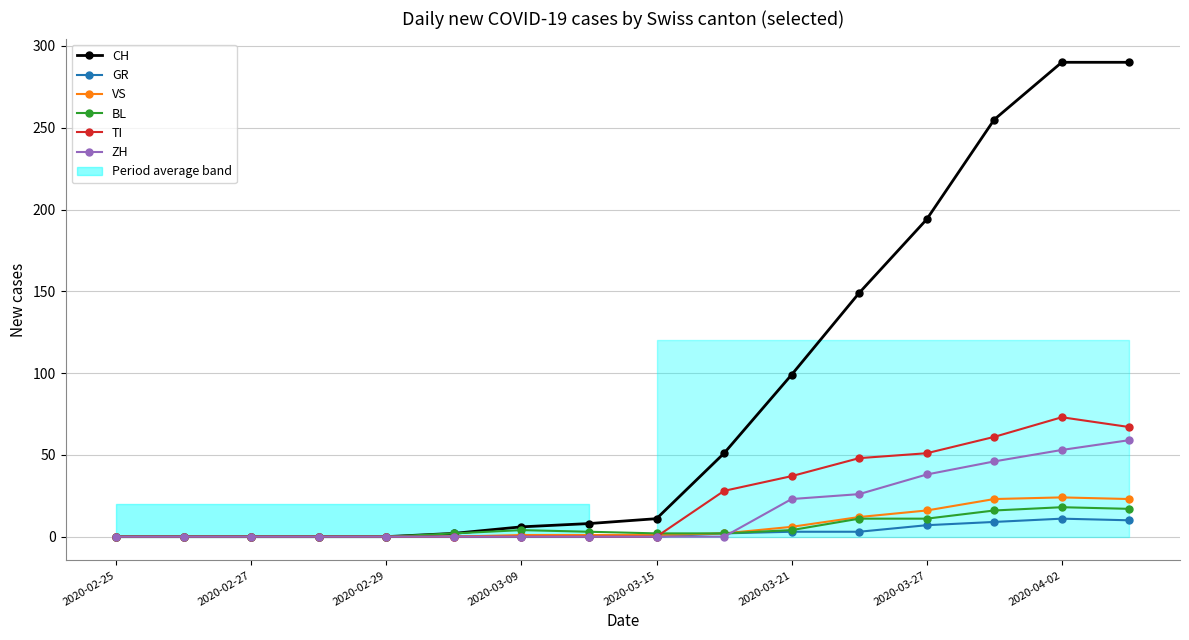

What is the maximum value for CH?

290